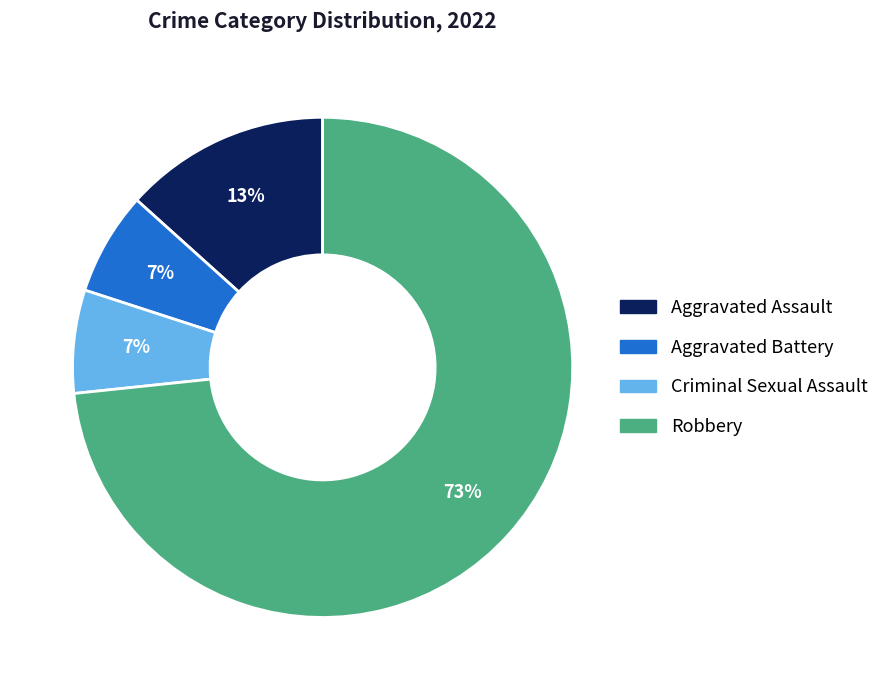

To the nearest percent, what percentage of the pie is Aggravated Assault?

13%